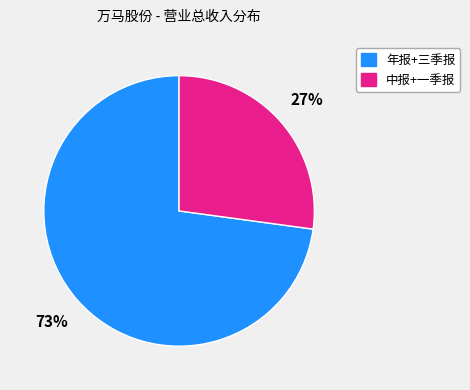

Rank the categories by value from highest to lowest.

年报+三季报, 中报+一季报